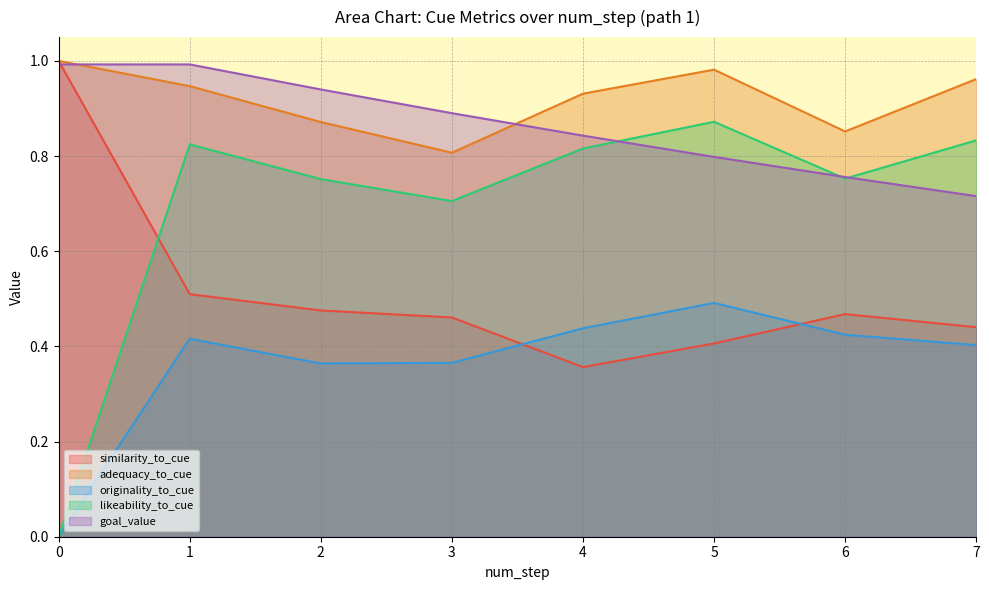

What is the difference between the maximum and minimum values in the originality_to_cue series?

0.5